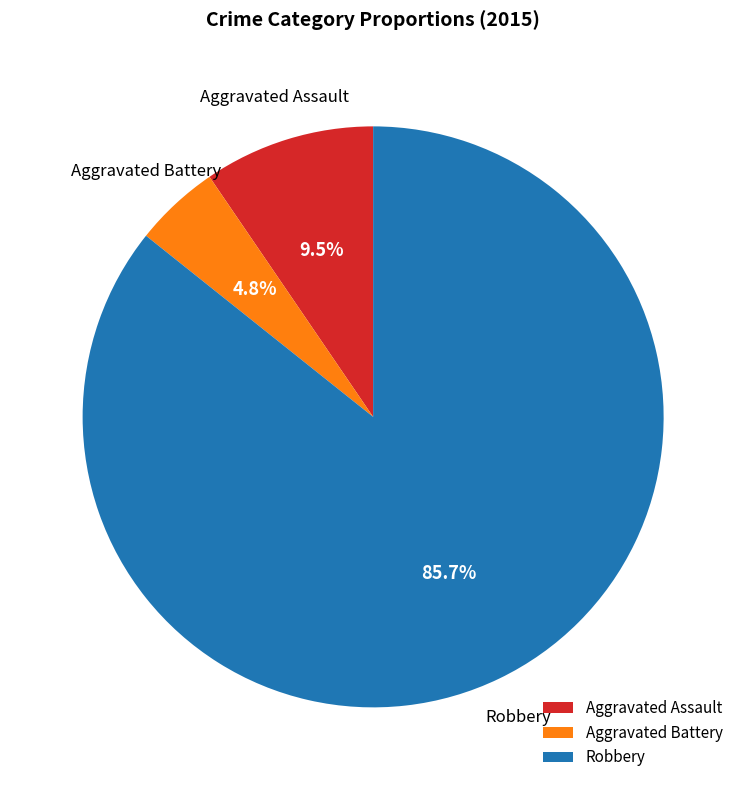

Which category has the biggest portion of the pie?

Robbery